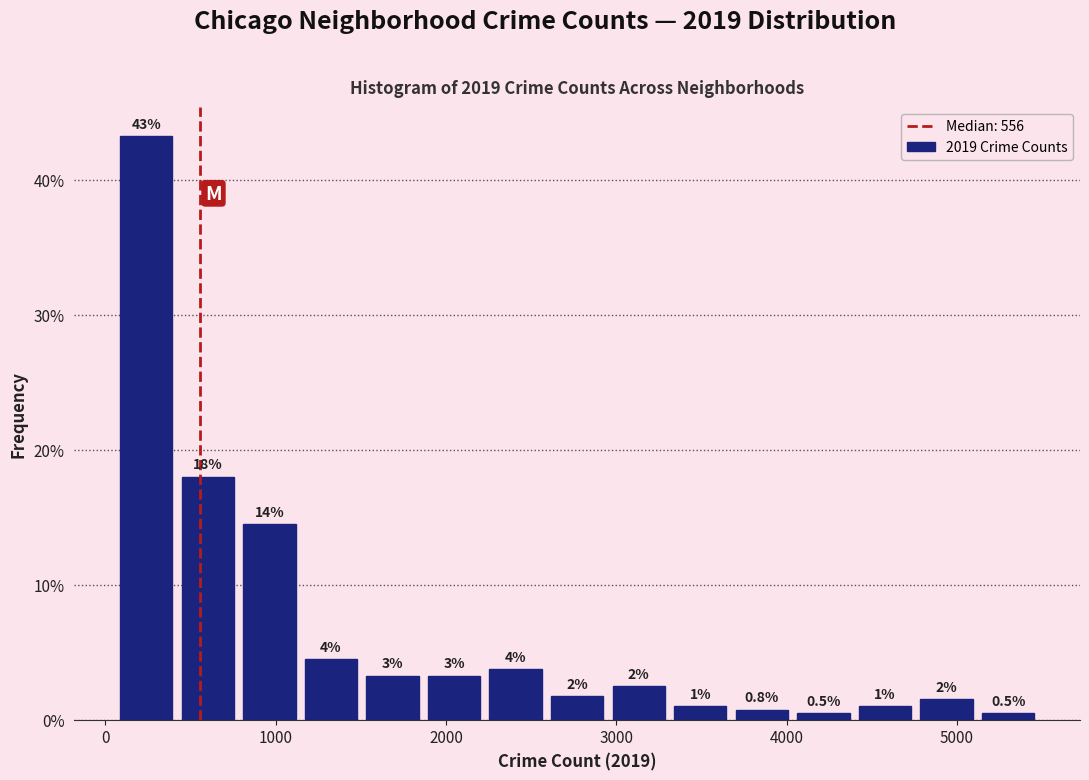

Read against the x-axis, roughly where is the centre of the tallest bar?

200